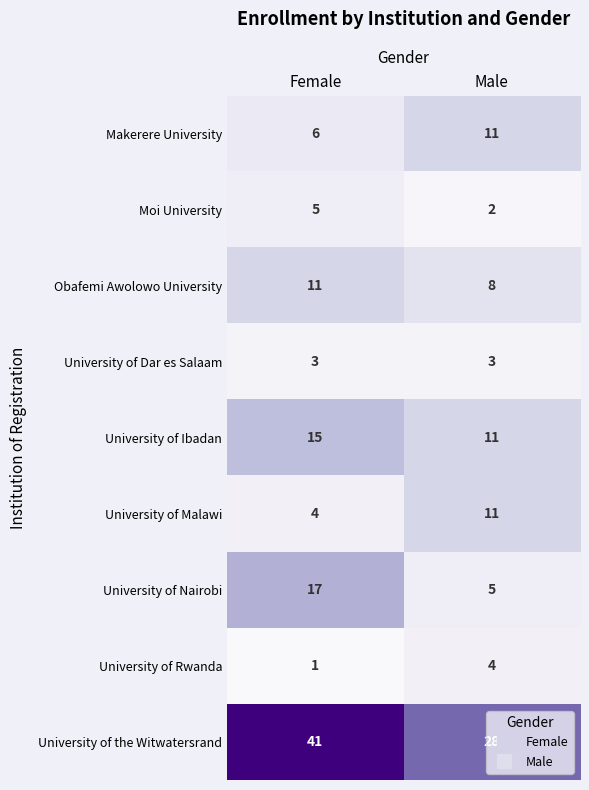

How many data points does each series have?

2